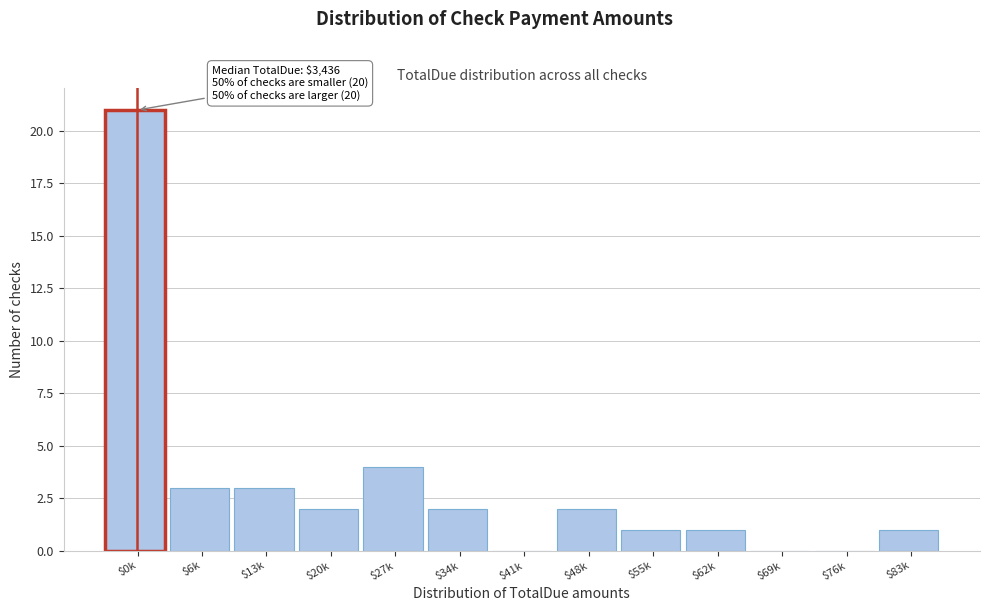

Where is the data nearest to the value 10?

$27k